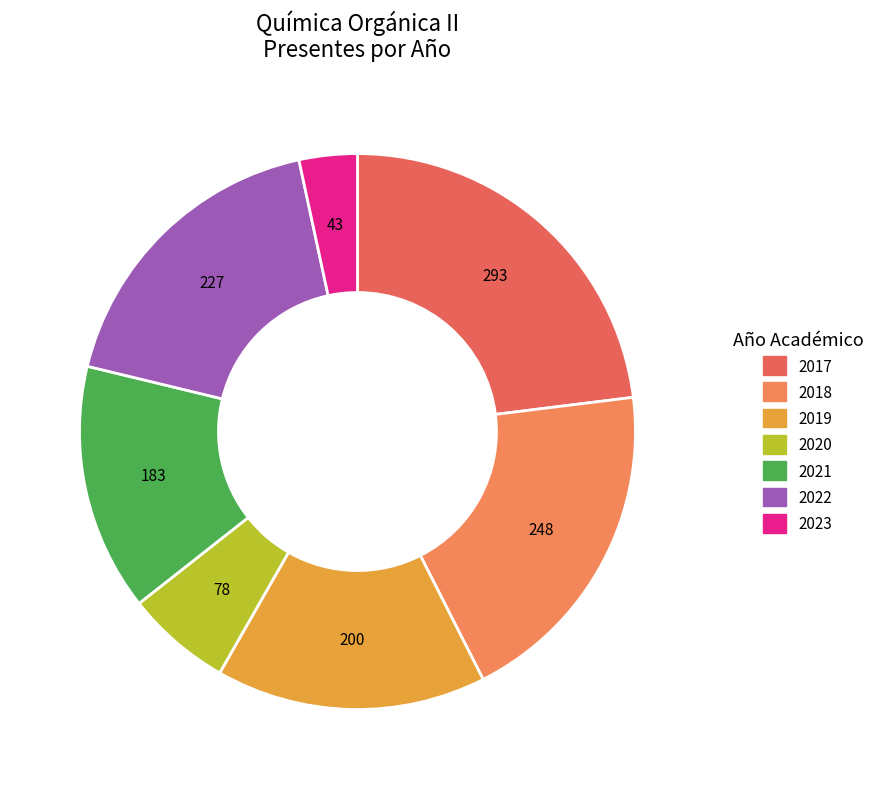

To the nearest percent, what is the combined percentage of 2020 and 2022?

24%